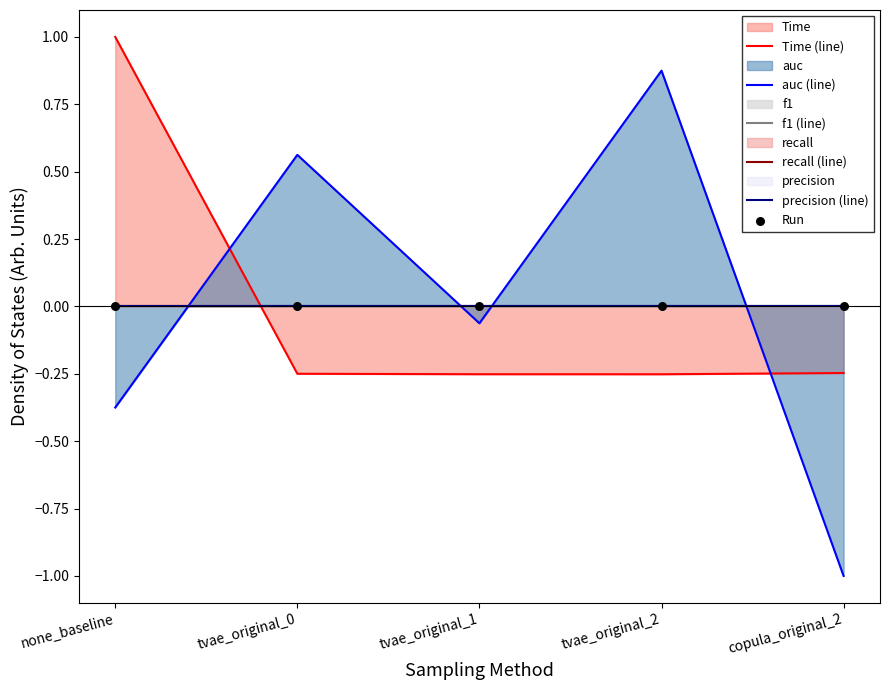

Which series has the largest Y range (max minus min)?

auc (line)